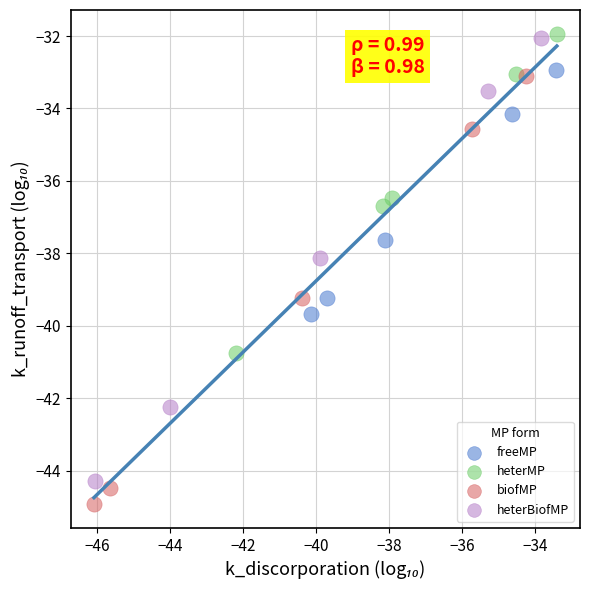

Which series has the largest Y range (max minus min)?

heterBiofMP